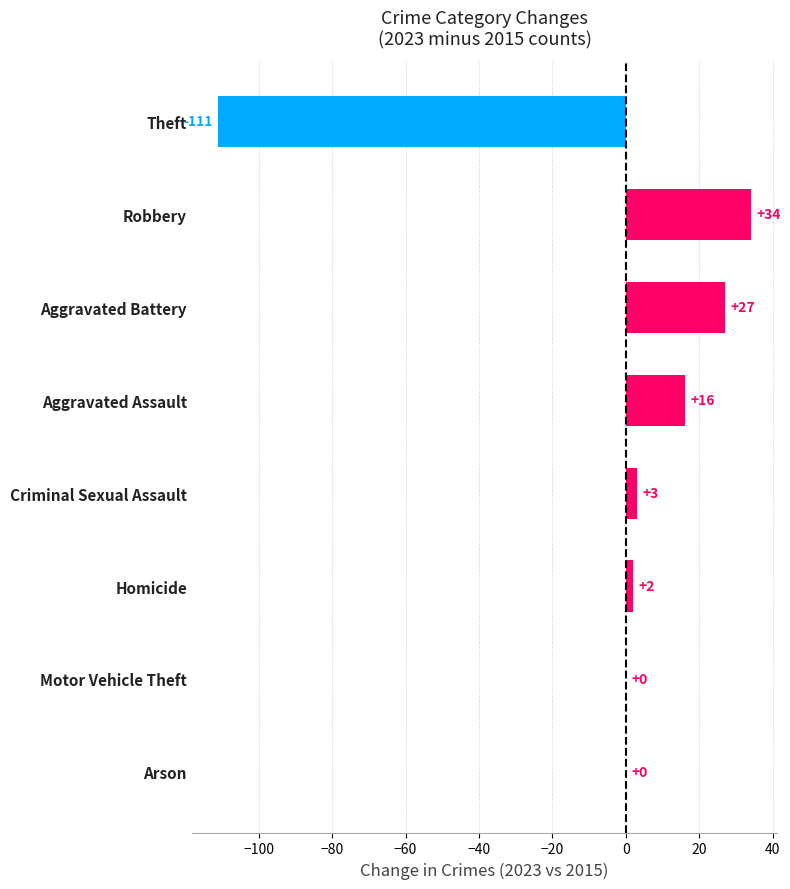

Reading top to bottom, list all the values displayed in this chart.

Theft=-111	Robbery=34	Aggravated Battery=27	Aggravated Assault=16	Criminal Sexual Assault=3	Homicide=2	Motor Vehicle Theft=0	Arson=0